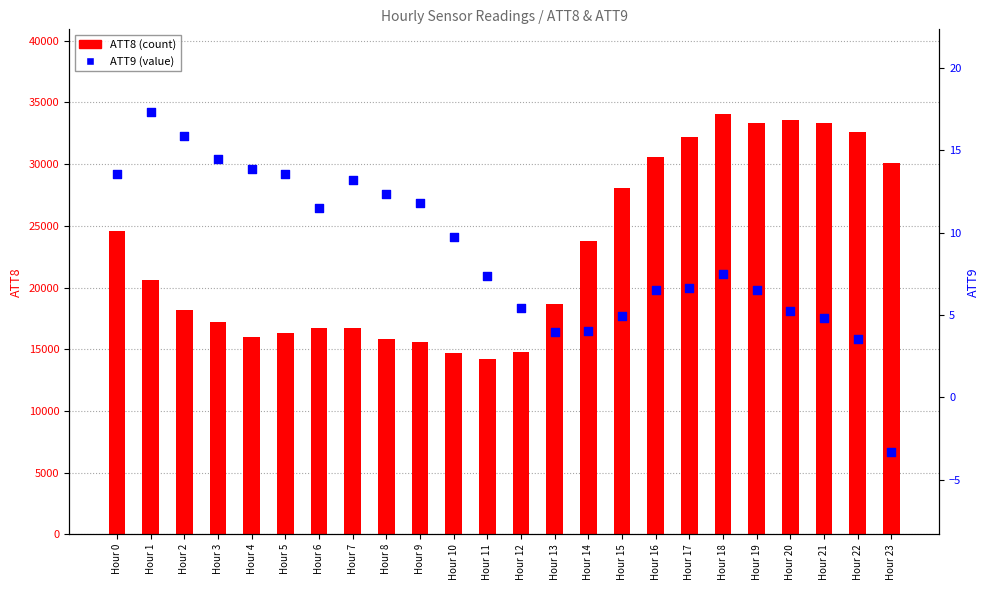

Is the value of ATT8 (count) at Hour 21 greater than the value of ATT9 at Hour 15?

Yes